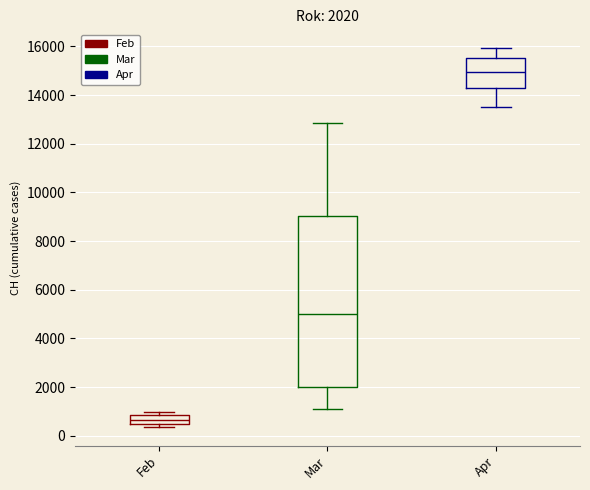

Comparing the boxes themselves (not the whiskers), which one is the tallest?

Mar